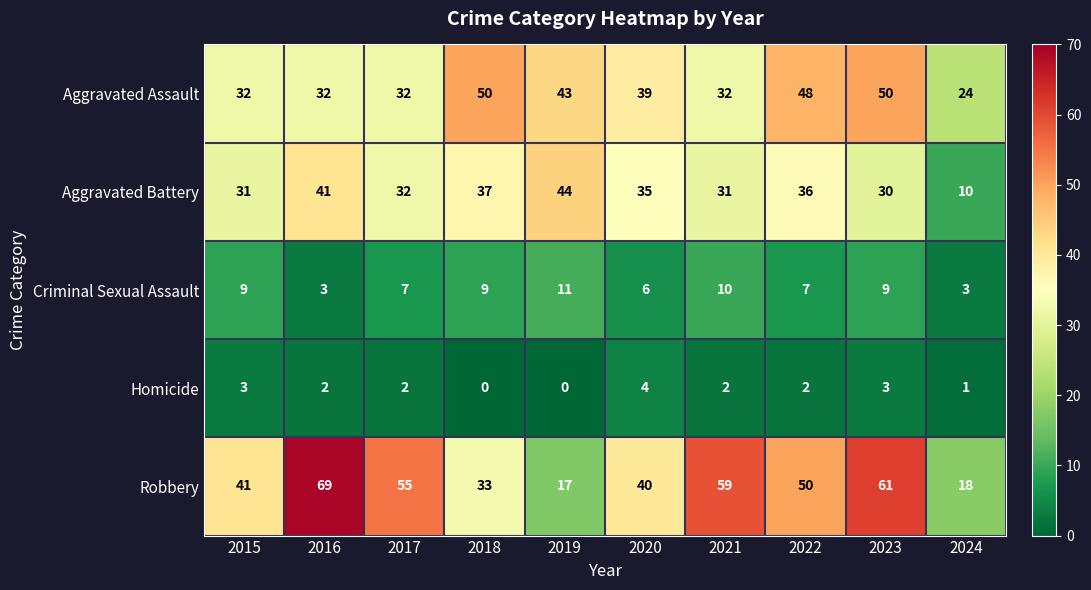

What is the average value of the Aggravated Assault series?

38